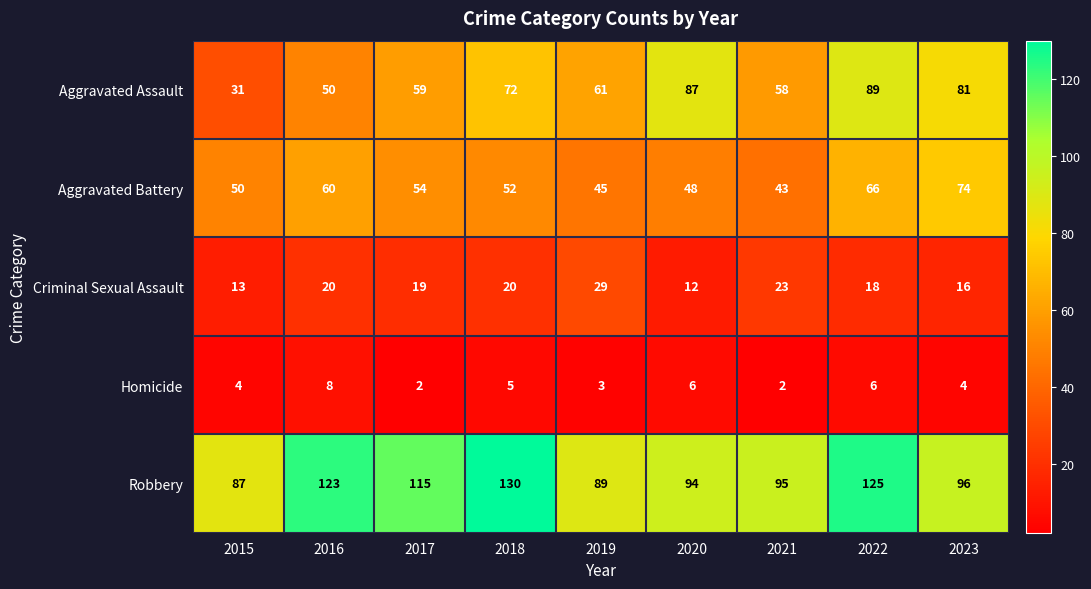

Which label corresponds to the largest value in the chart?

2018